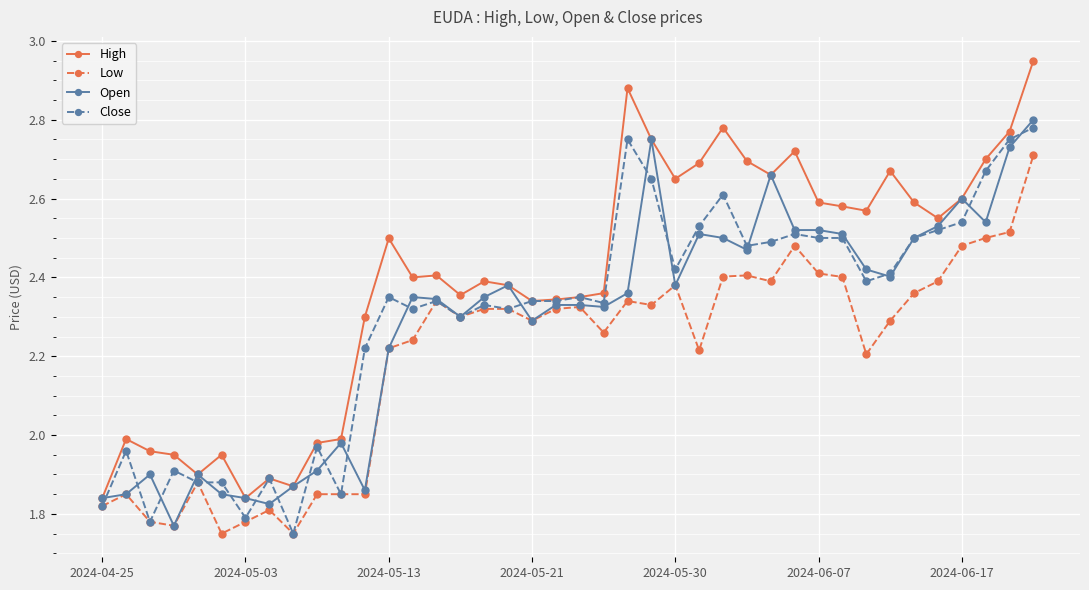

Which series has the largest total across all categories?

High